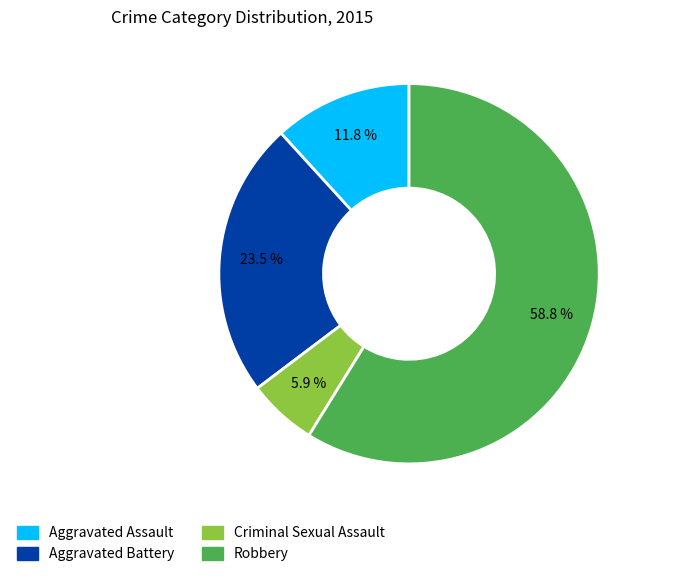

Count the number of slices in the pie.

4